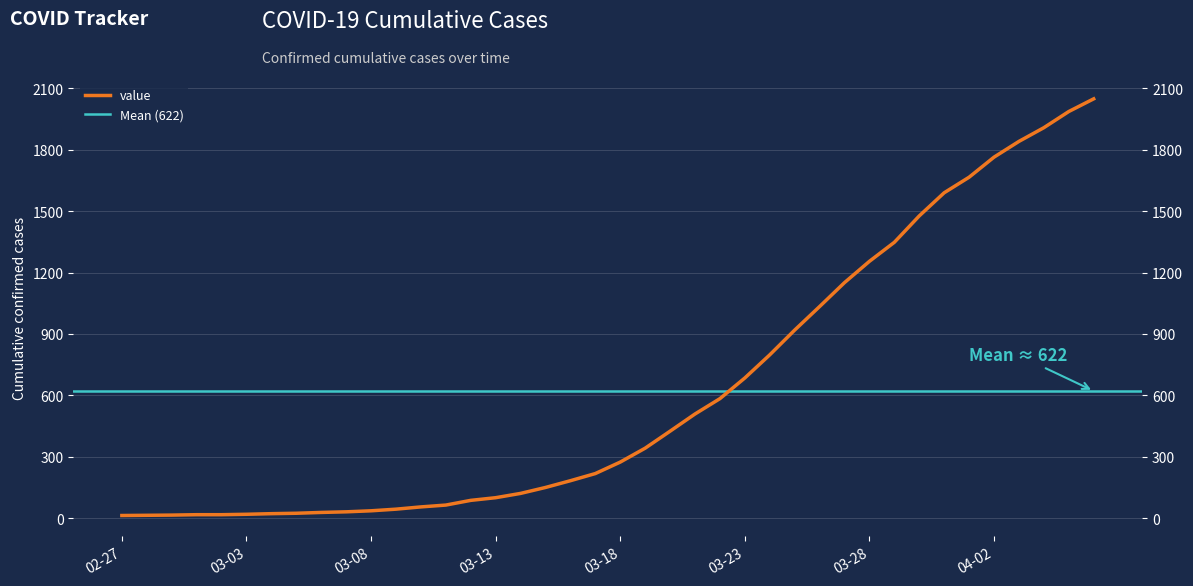

What is the maximum value shown in the chart?

2049